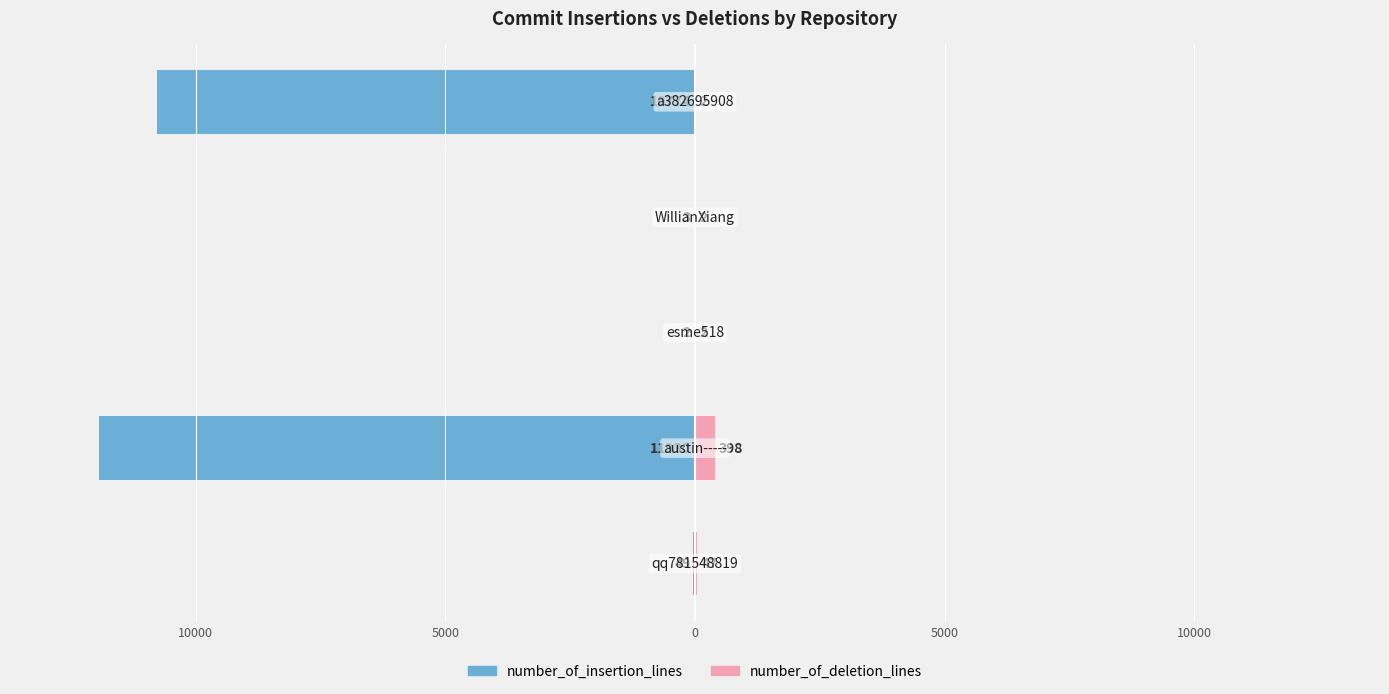

Reading left to right, list all the values displayed in this chart.

number_of_insertion_lines: 15000=-49	10000=-11930	5000=-2	0=-3	5000=-10774
number_of_deletion_lines: 15000=47	10000=398	5000=2	0=2	5000=2